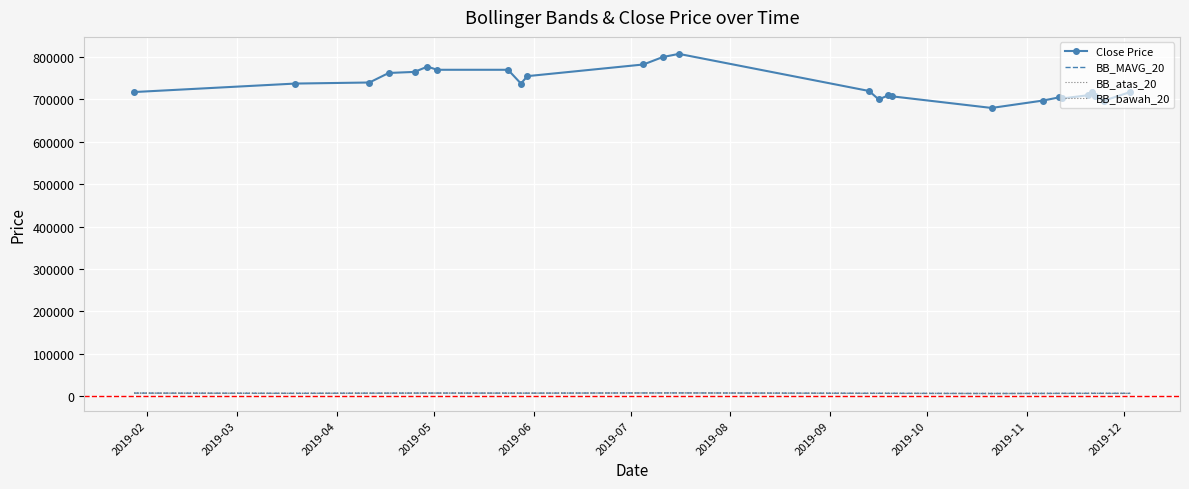

What are all the series names shown in the legend?

Close Price, BB_MAVG_20, BB_atas_20, BB_bawah_20